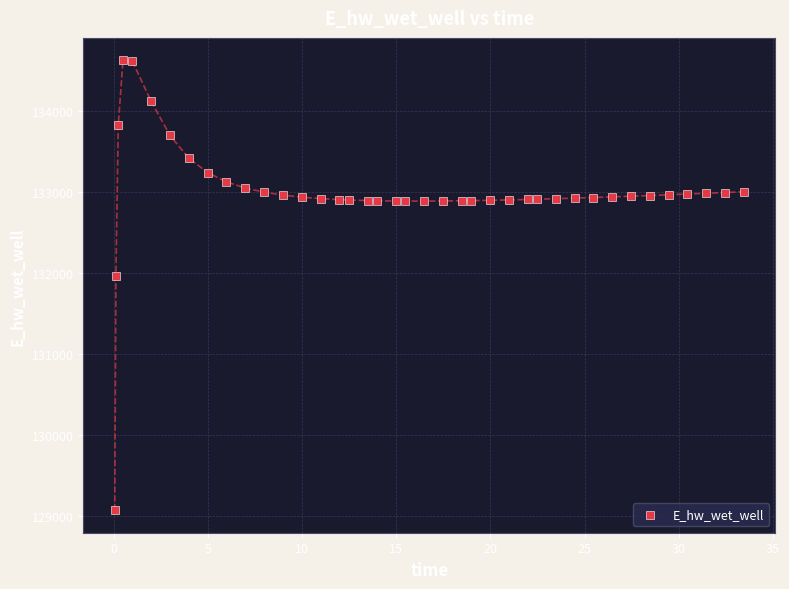

What is the range of Y values (max minus min)?

5559.4